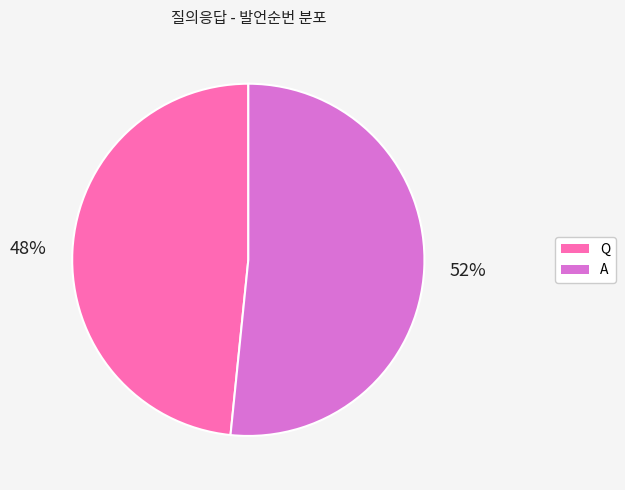

Which has a higher value, Q or A?

A